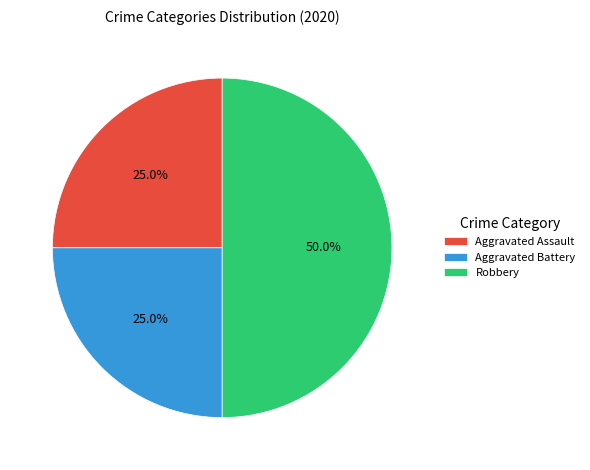

Which category has the biggest portion of the pie?

Robbery